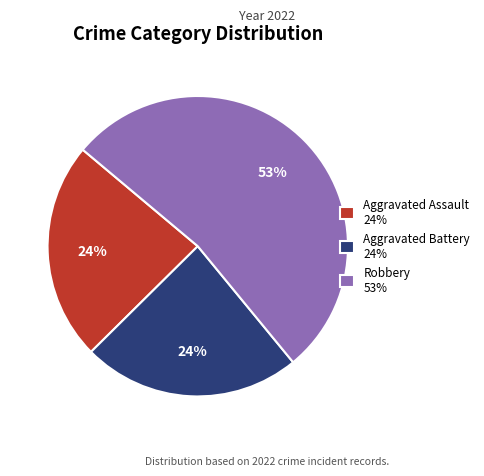

How many segments does this pie chart have?

3